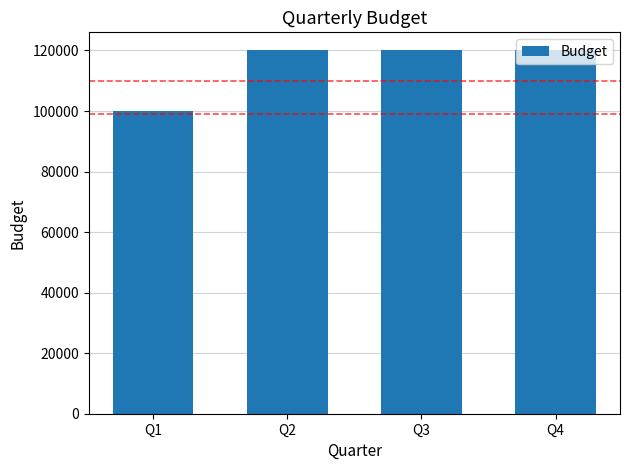

Are the bars horizontal?

No